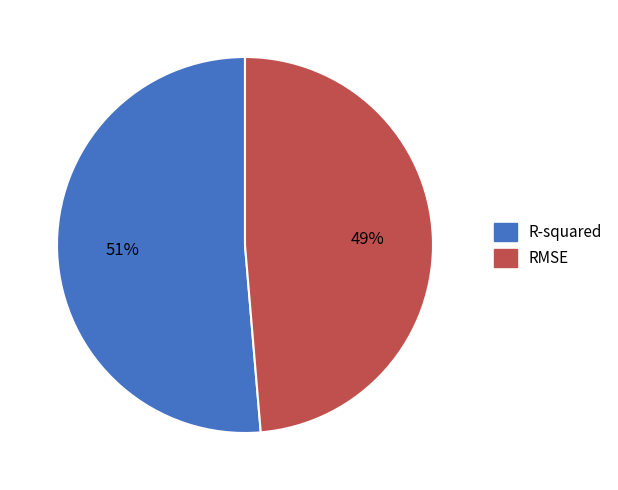

Is the sum of R-squared and RMSE greater than half?

Yes